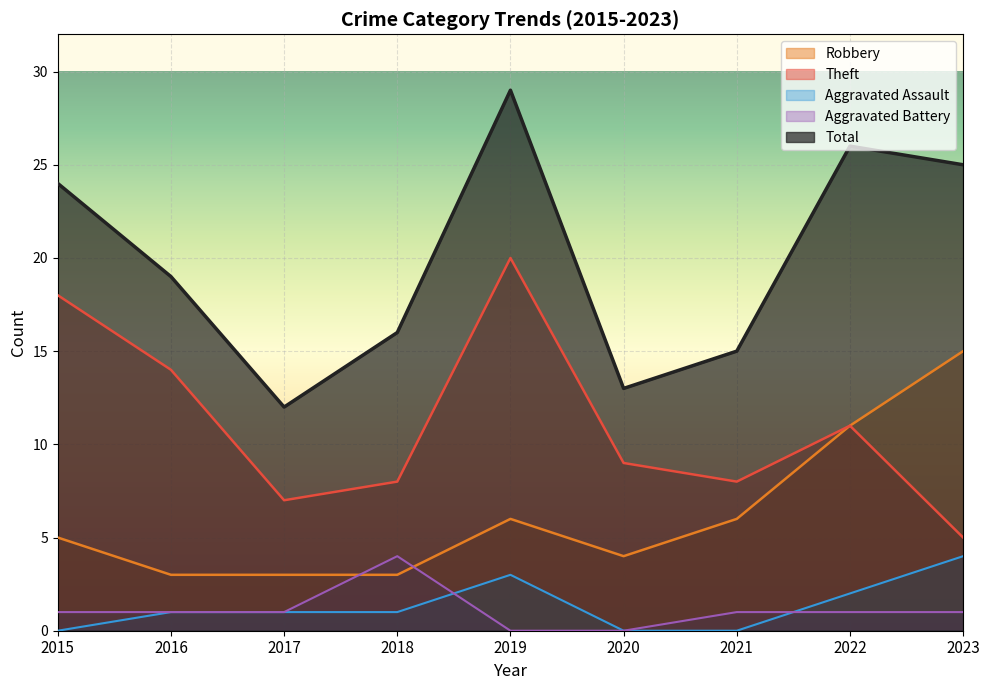

In Theft, how many points are lower than both neighbors (excluding endpoints)?

2